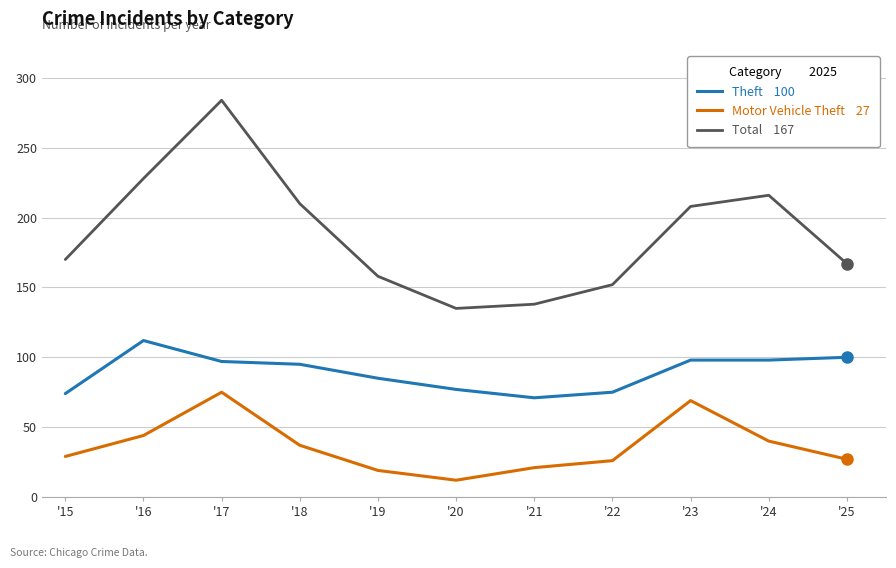

At which category is the sum across all series the highest?

'17